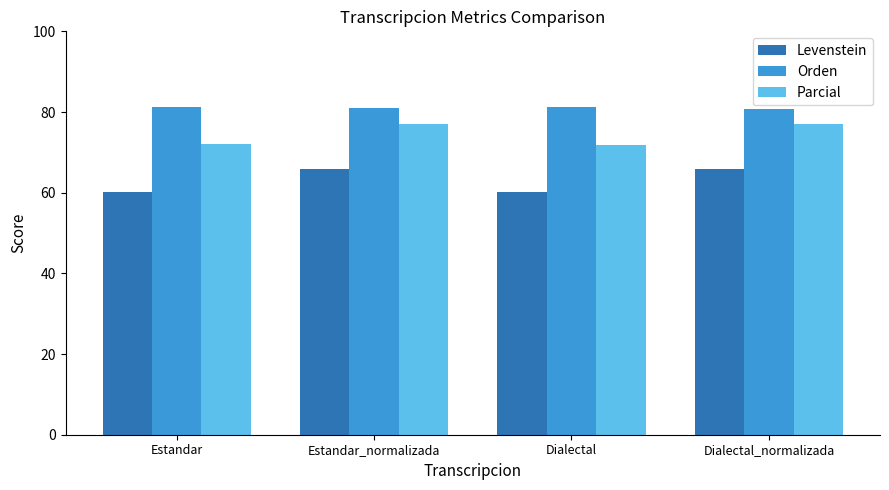

What is the value of the Levenstein bar at the 4th from the left?

65.9